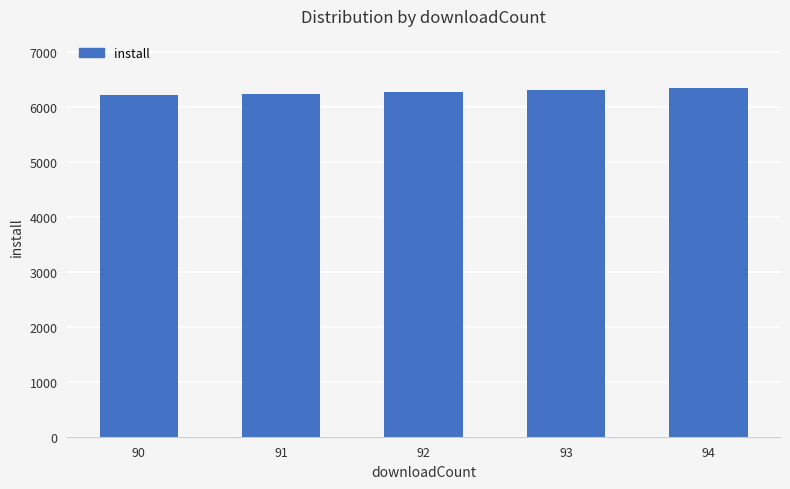

What is the greatest value displayed?

6346